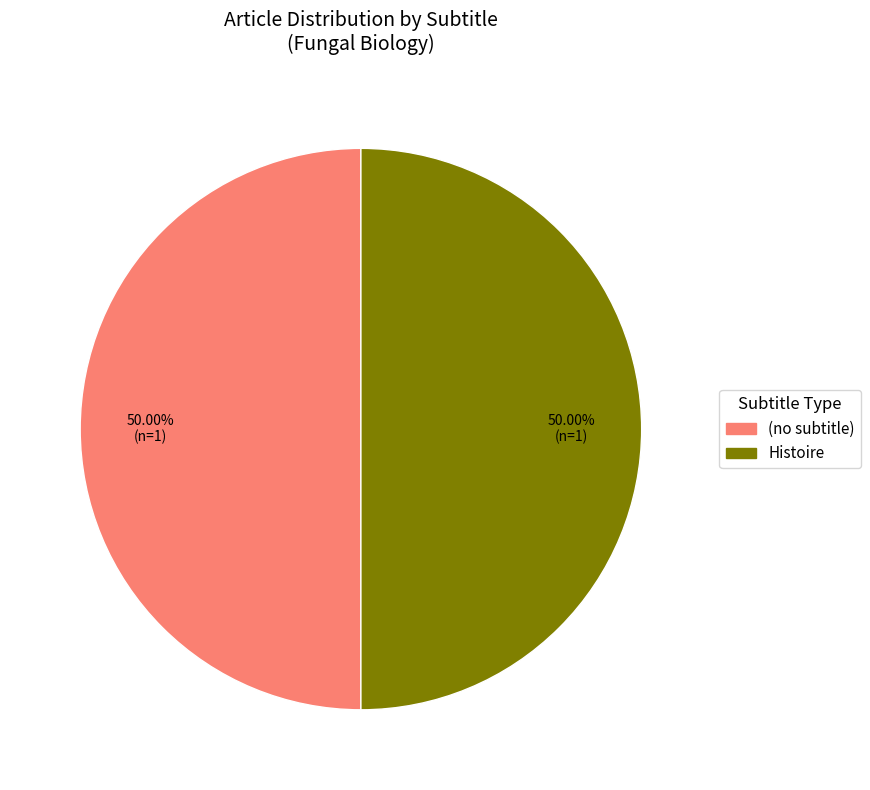

What is the ratio of the value at Histoire to the value at (no subtitle)?

1.0